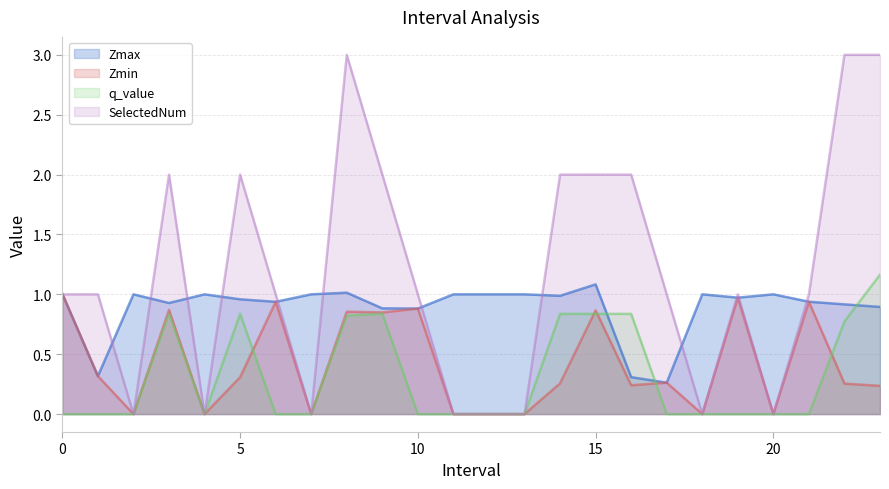

What is the value of the Zmax point at the 2nd from the left?

0.3